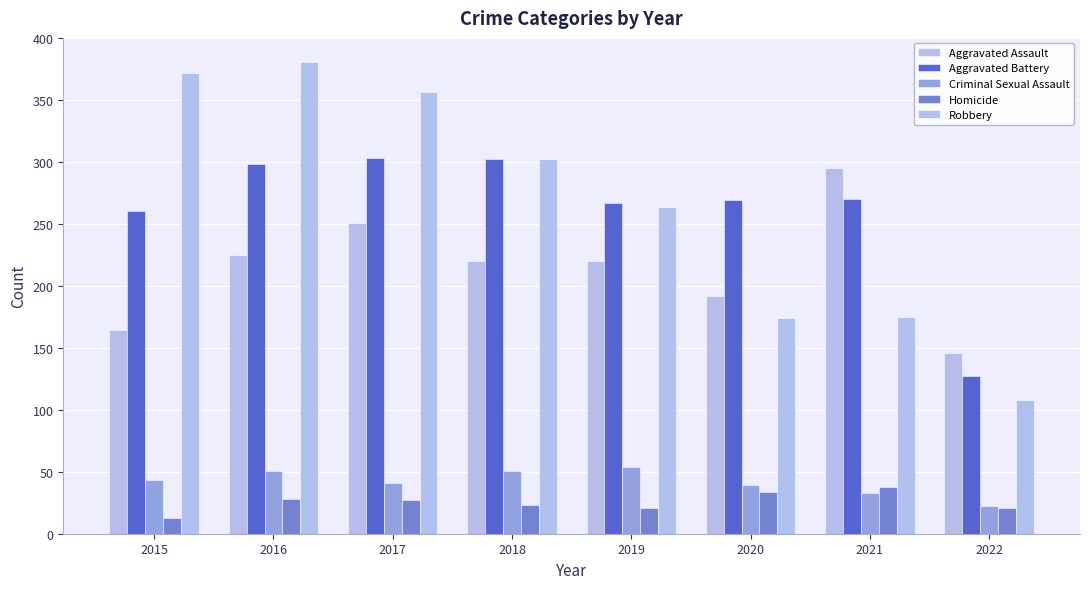

How many categories are shown in the chart?

8